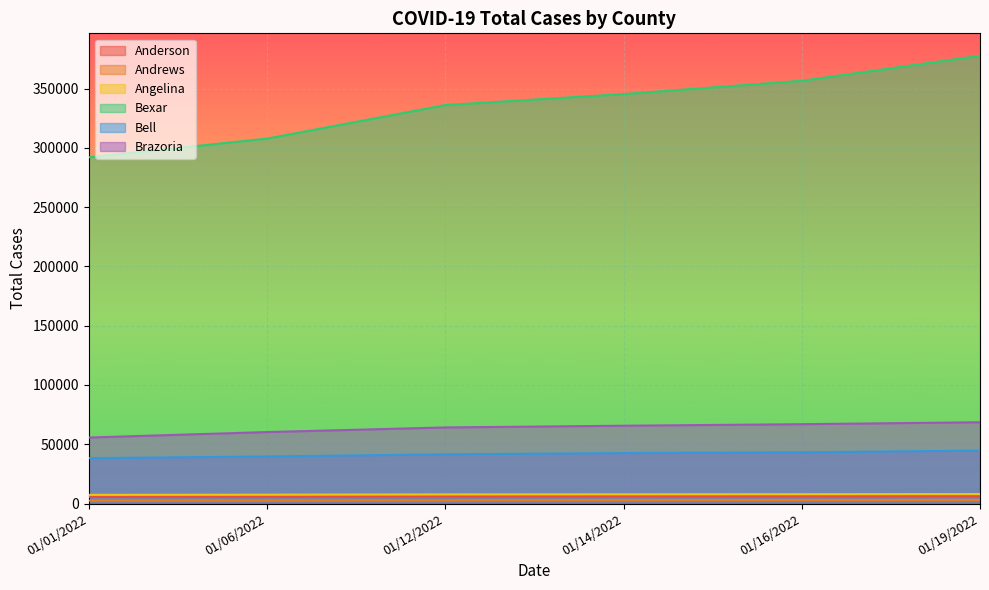

True or false: Brazoria and Angelina cross at least once.

False